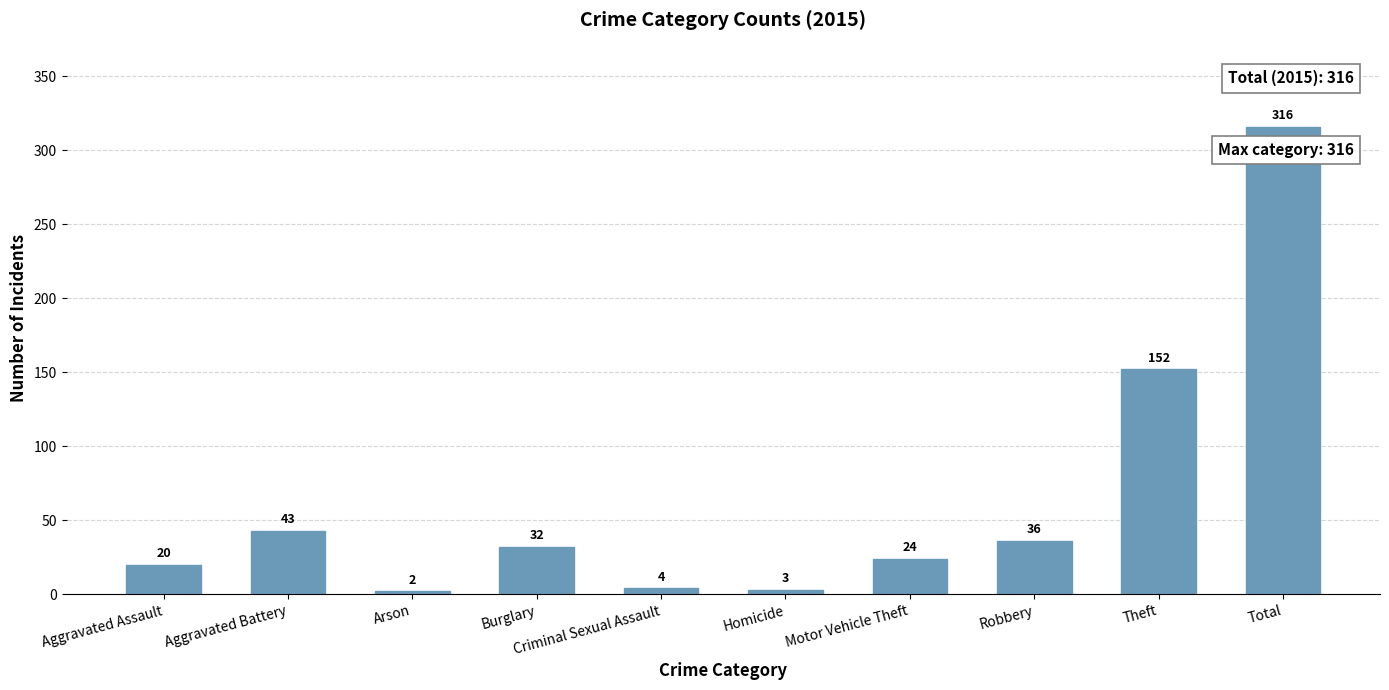

Does the chart contain any negative values?

No